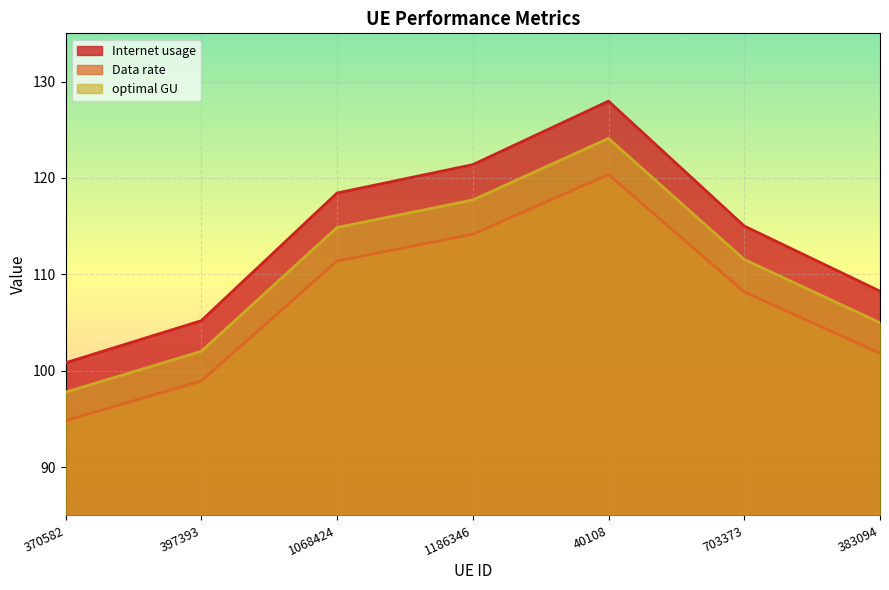

Does the chart display data point markers on the line(s)?

No